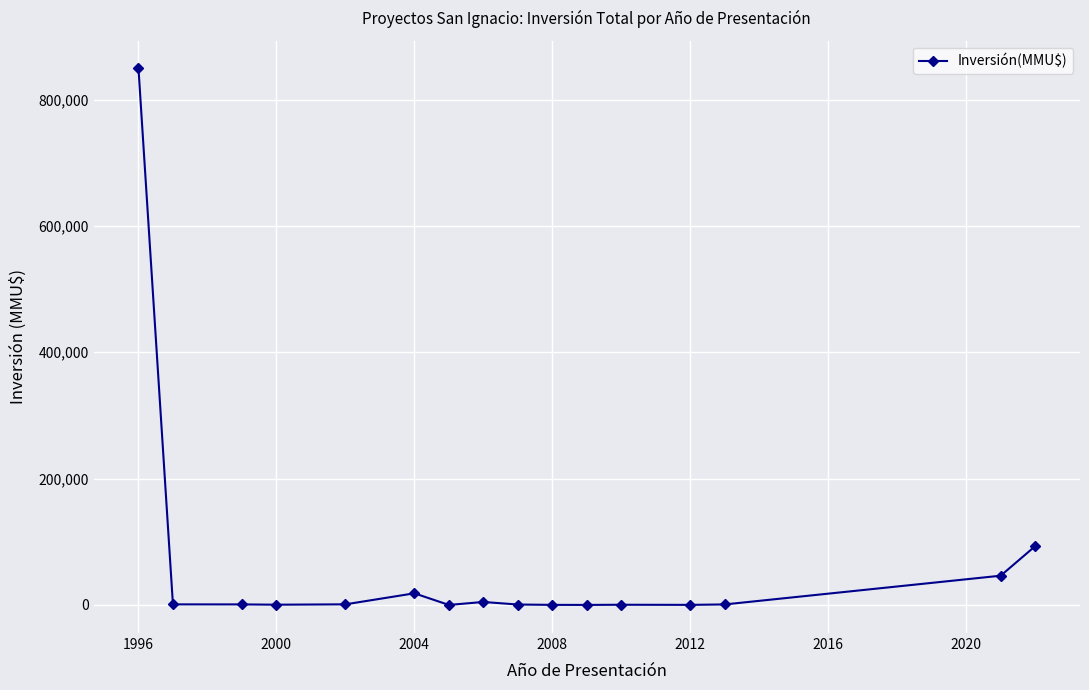

What is the difference between the second highest and second lowest values?

92978